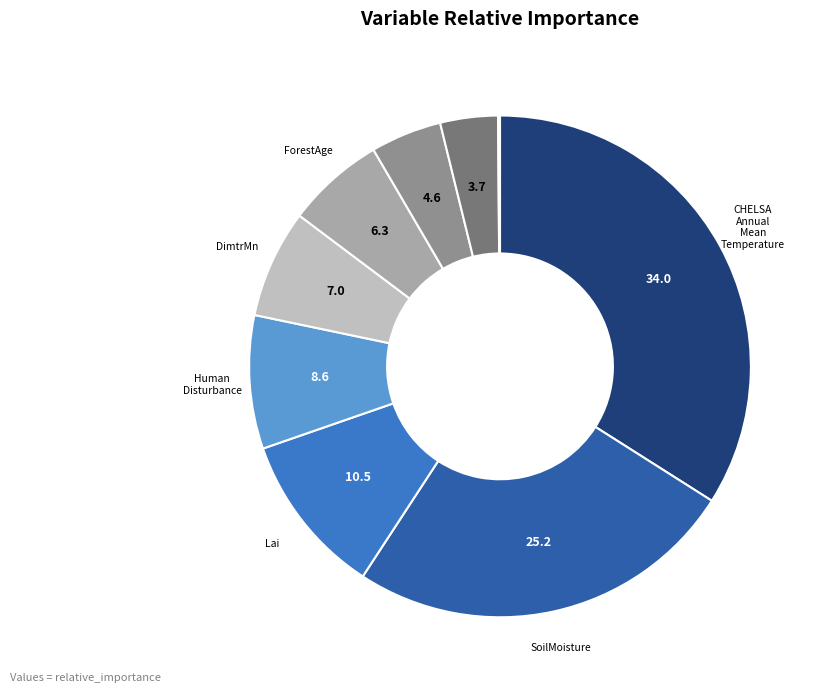

Is there any slice that represents more than half of the pie?

No